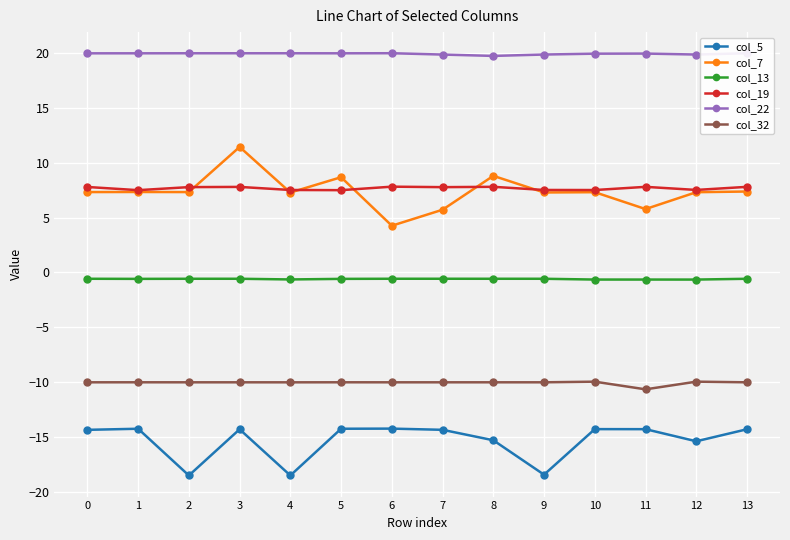

True or false: col_32 and col_22 cross at least once.

False